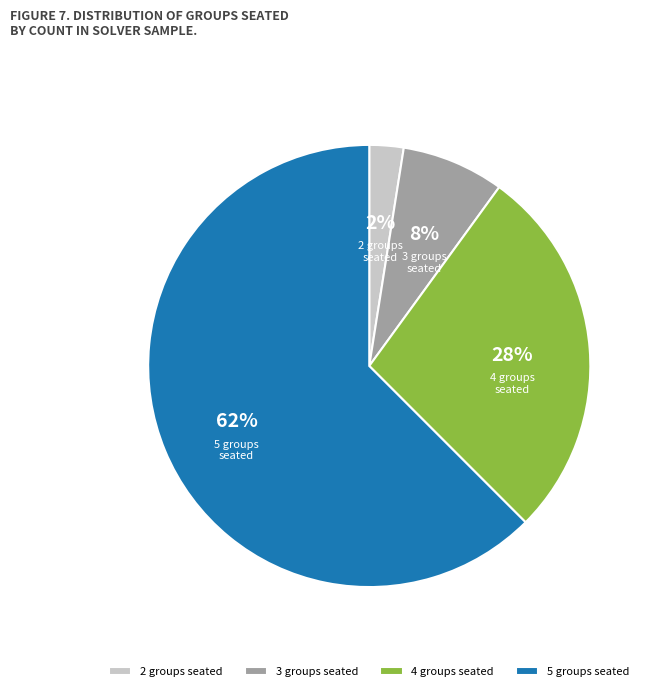

Is there a majority slice in this chart?

Yes